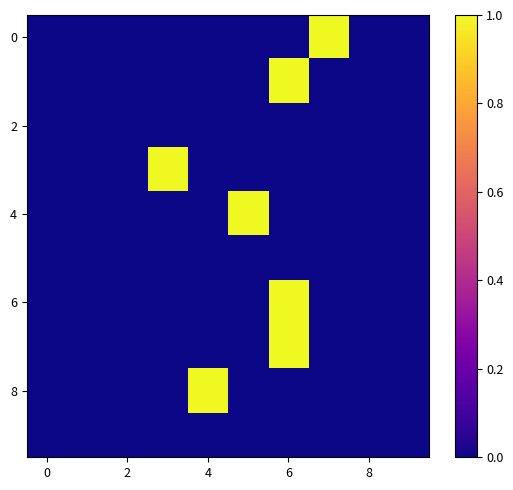

At how many categories does at least one series exceed 0?

5